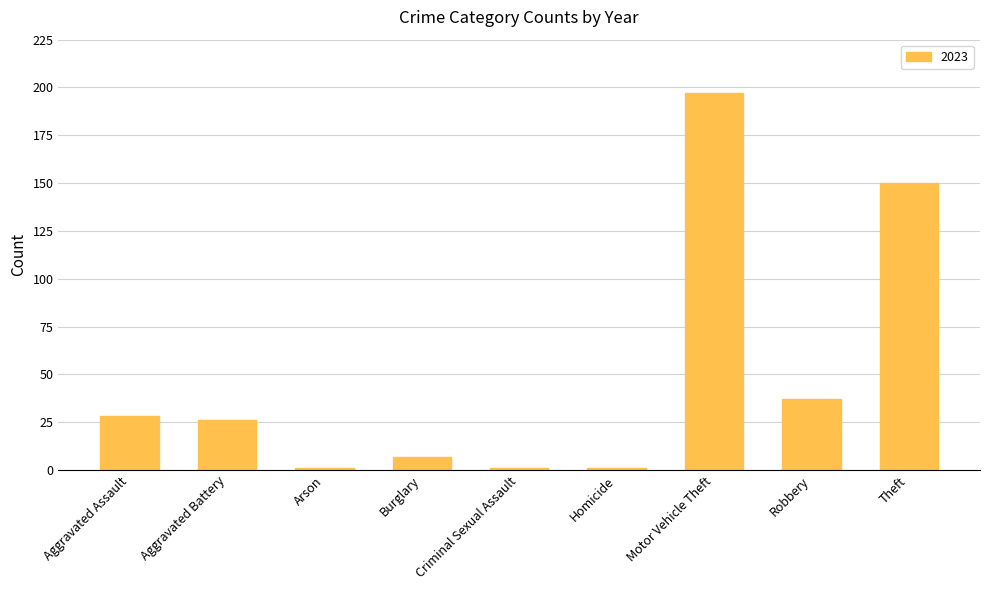

What is the difference between the values at Theft and Robbery?

113